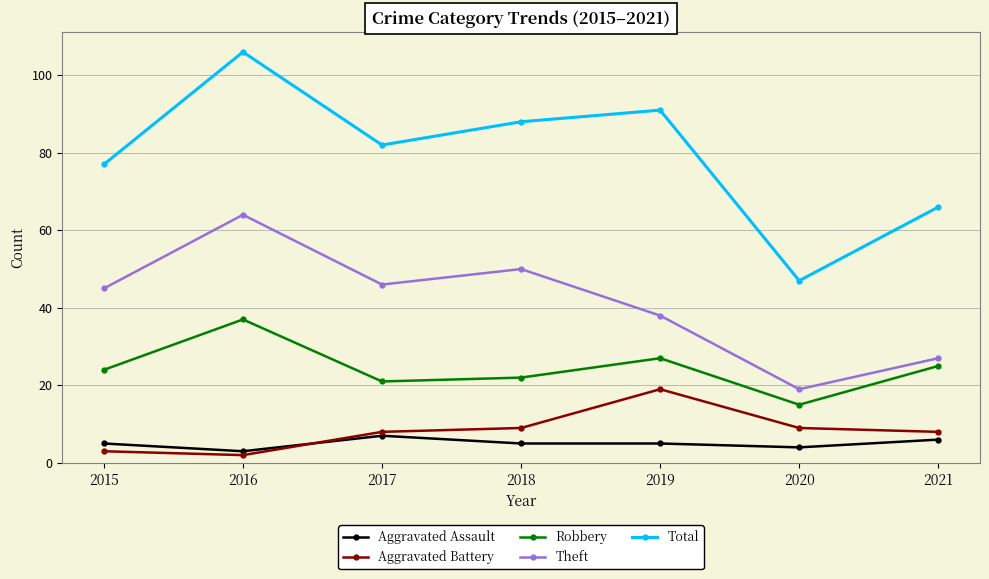

True or false: Aggravated Battery and Theft intersect in this chart.

False